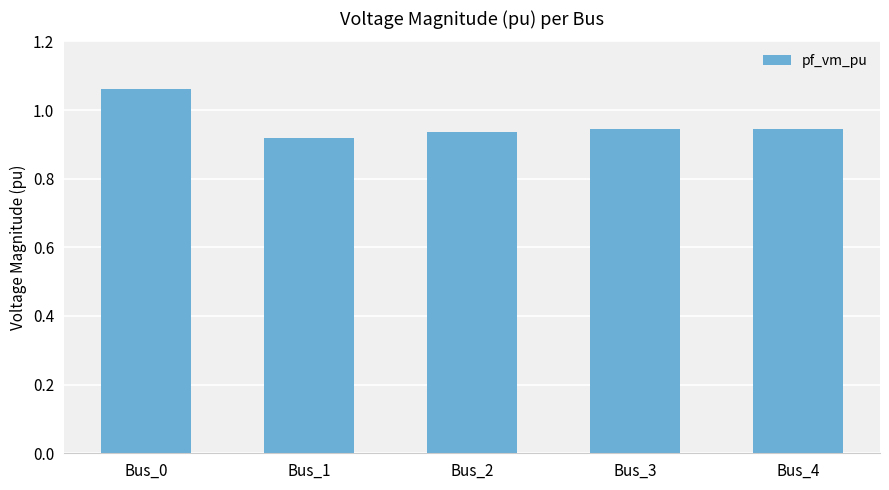

Does the chart contain stacked bars?

No